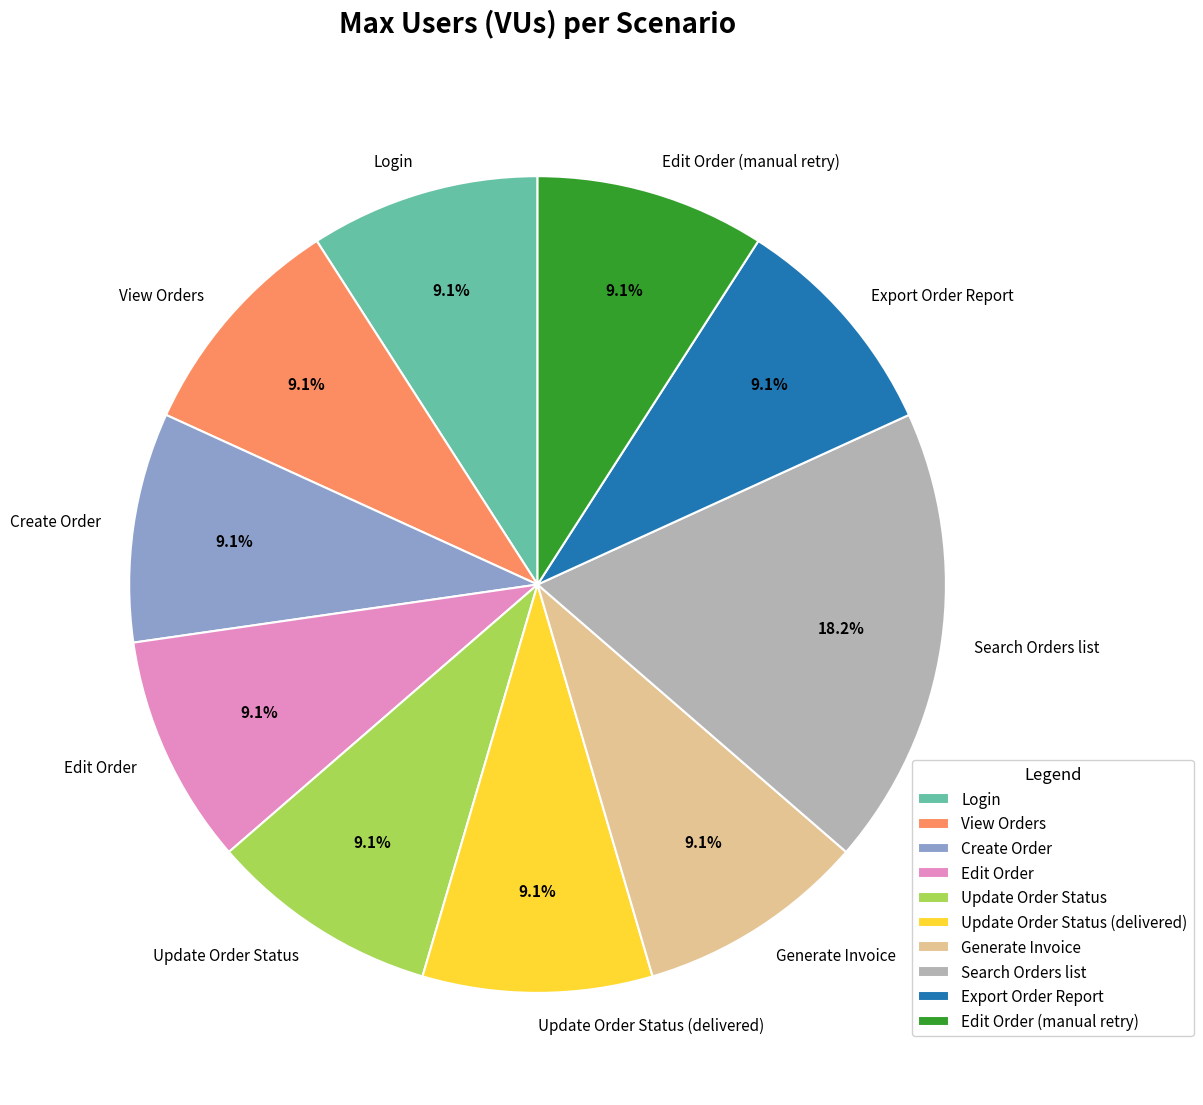

Count the number of slices in the pie.

10